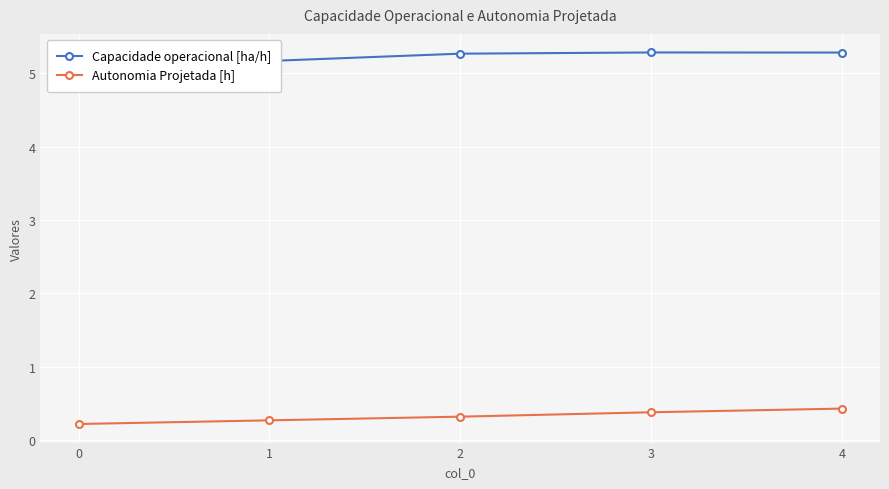

True or false: Capacidade operacional [ha/h] has a value of 8.6 at 1.

False